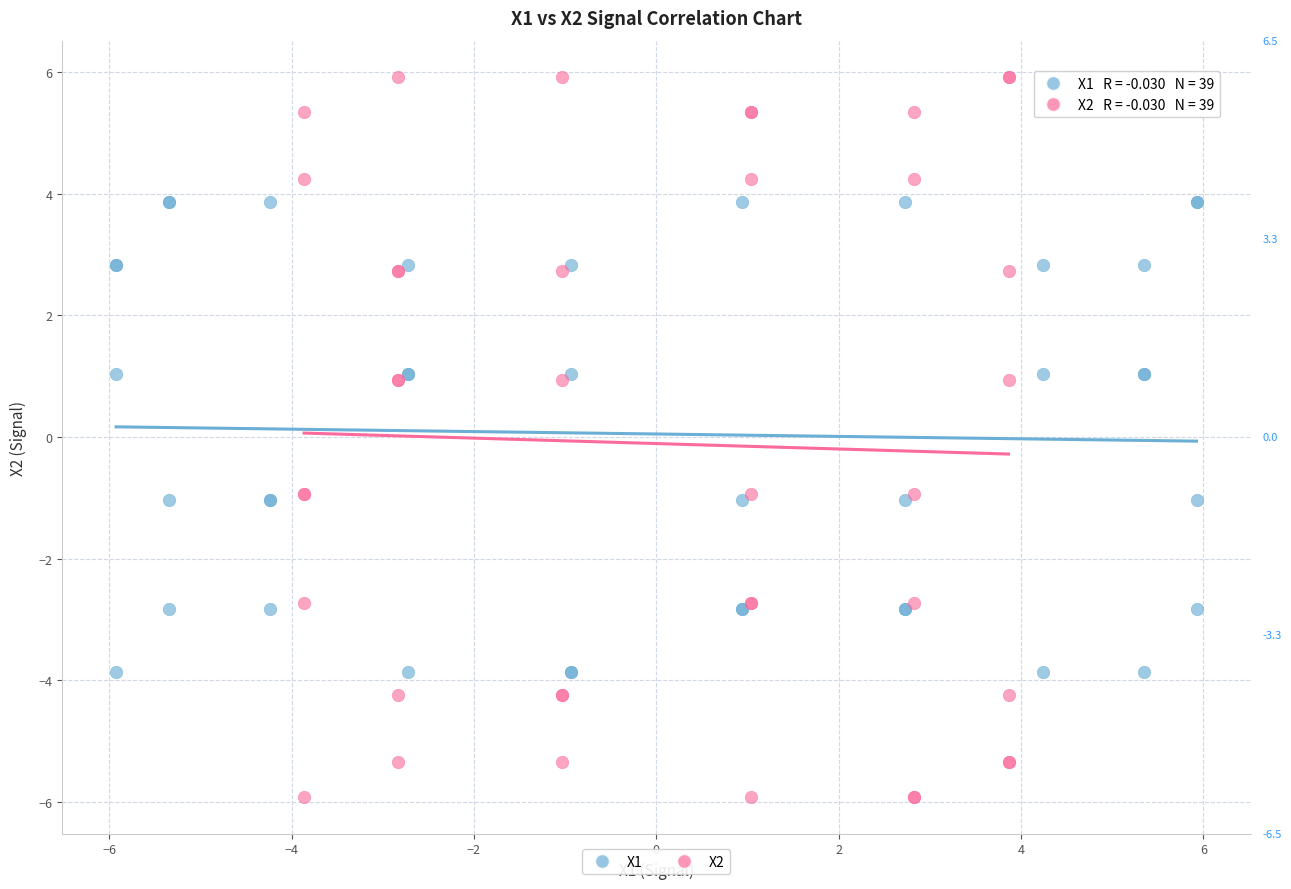

Which series reaches the minimum Y coordinate?

X2